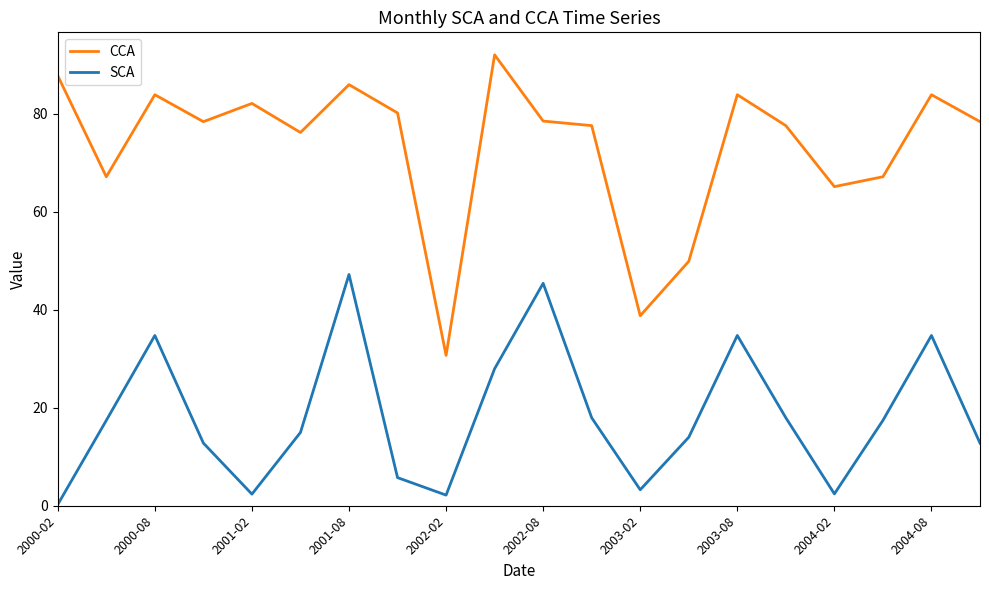

List the series in order of their overall mean, lowest first.

SCA, CCA